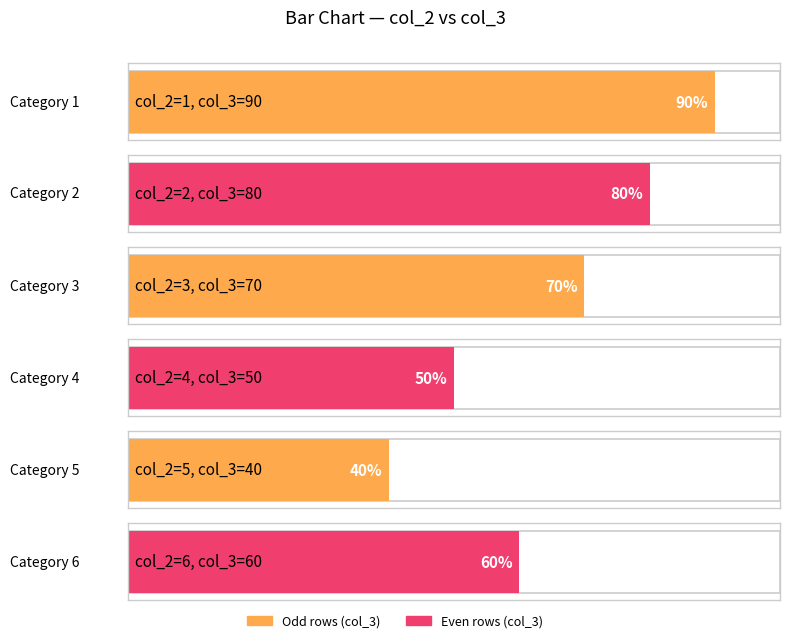

Are the bars horizontal?

Yes